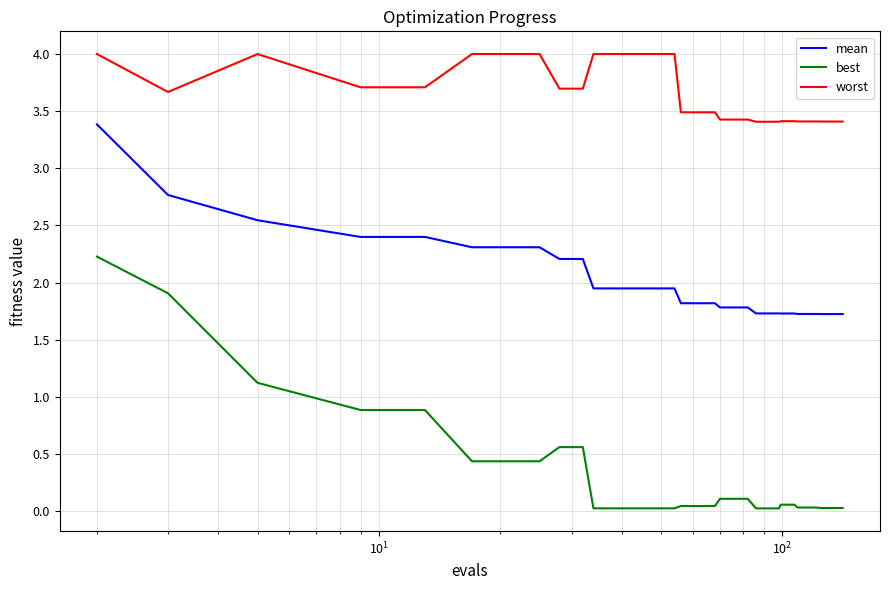

True or false: worst and mean cross at least once.

False